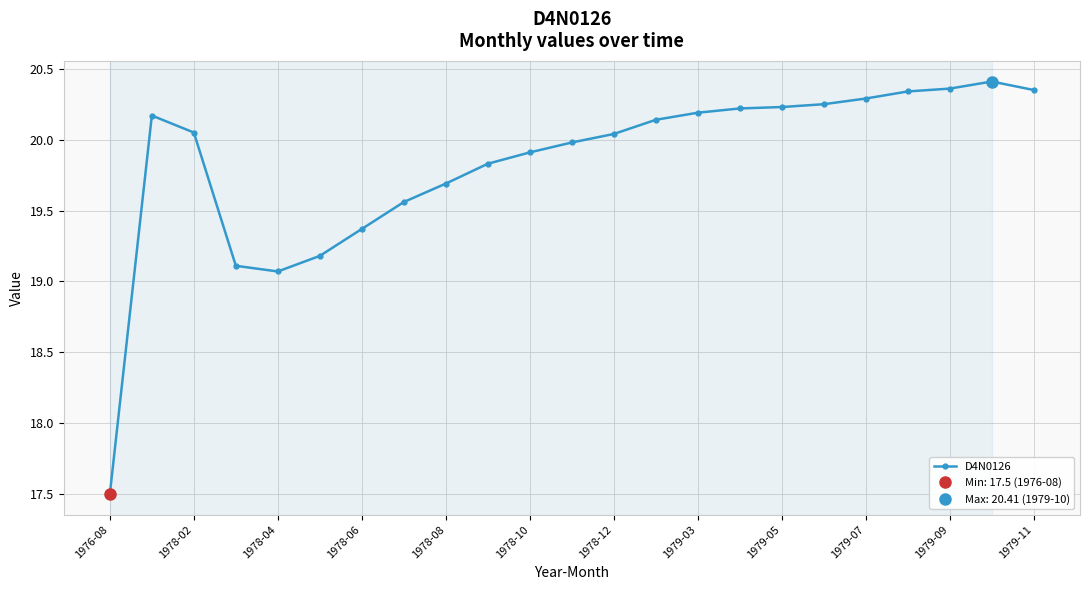

What is the value of the 6th point from the left?

19.2